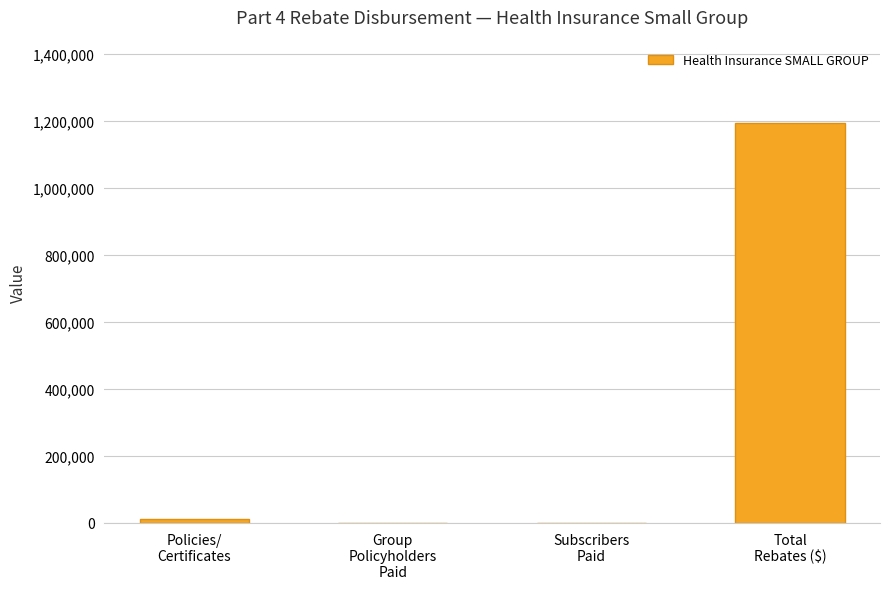

What is the sum of all values?

1206157.5